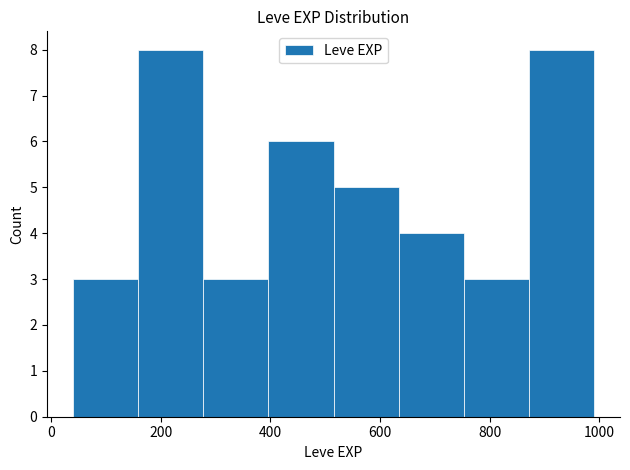

Reading left to right, transcribe this chart: for each bar, give the range it covers on the x-axis and its height. Neither the bar edges nor the heights are printed on the chart, so give them approximately, as read against the axes.

40 to 160: 3
160 to 280: 8
280 to 400: 3
400 to 520: 6
520 to 640: 5
640 to 760: 4
760 to 880: 3
880 to 1000: 8